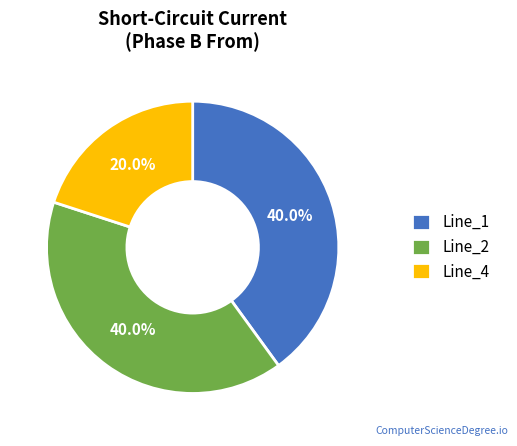

What percentage is the Line_4 slice, to the nearest percent?

20%